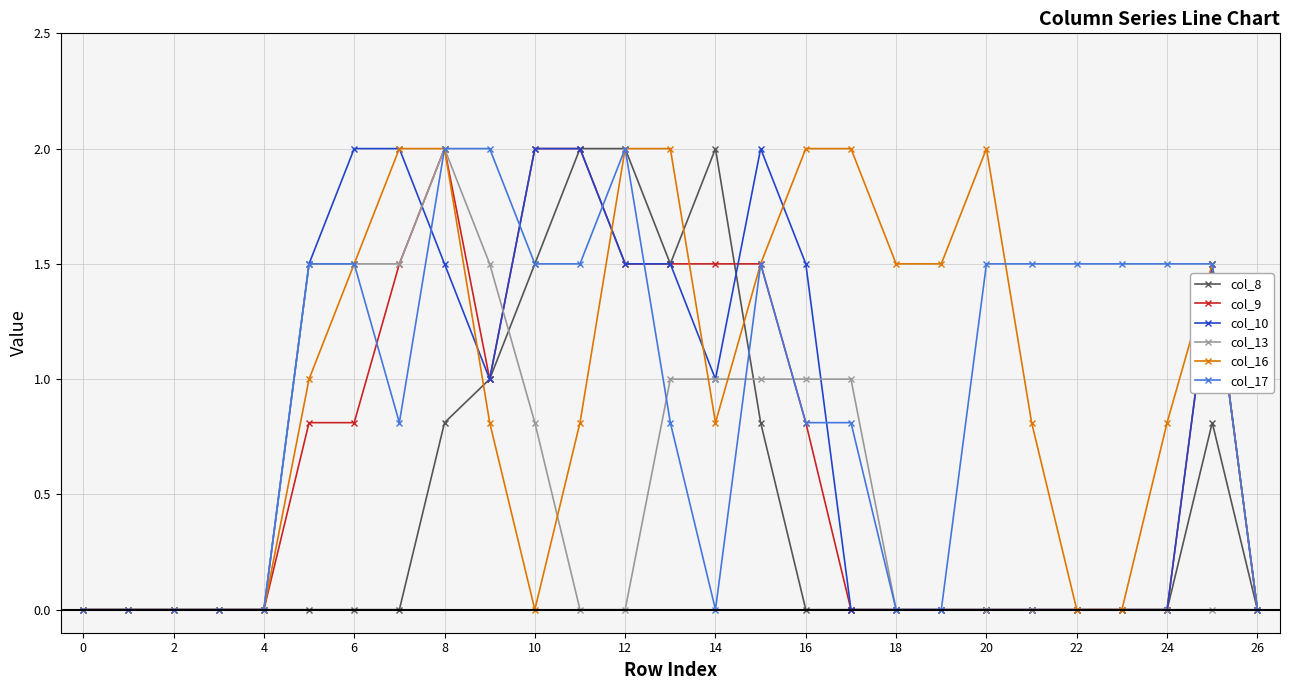

What is the maximum value for col_8?

2.0